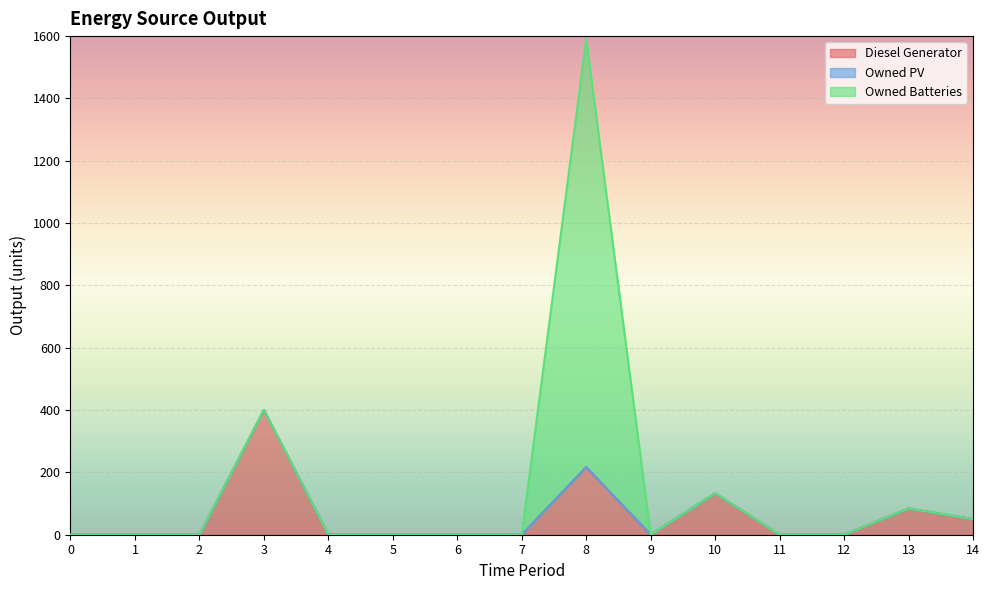

What are all the series names shown in the legend?

Diesel Generator, Owned PV, Owned Batteries